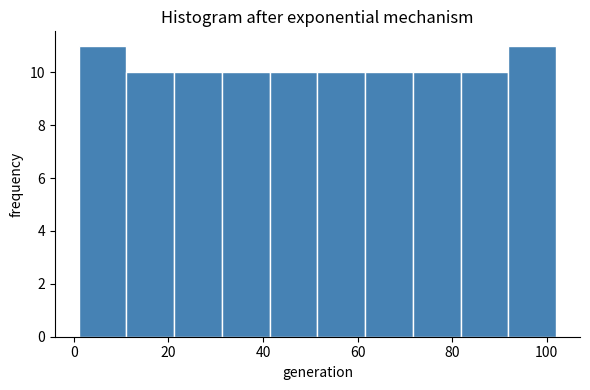

Reading left to right, list every bar in this chart as the range it spans on the x-axis followed by its height. Neither the bar edges nor the heights are printed on the chart, so give them approximately, as read against the axes.

2 to 12: 11
12 to 22: 10
22 to 32: 10
32 to 42: 10
42 to 52: 10
52 to 62: 10
62 to 72: 10
72 to 82: 10
82 to 92: 10
92 to 102: 11